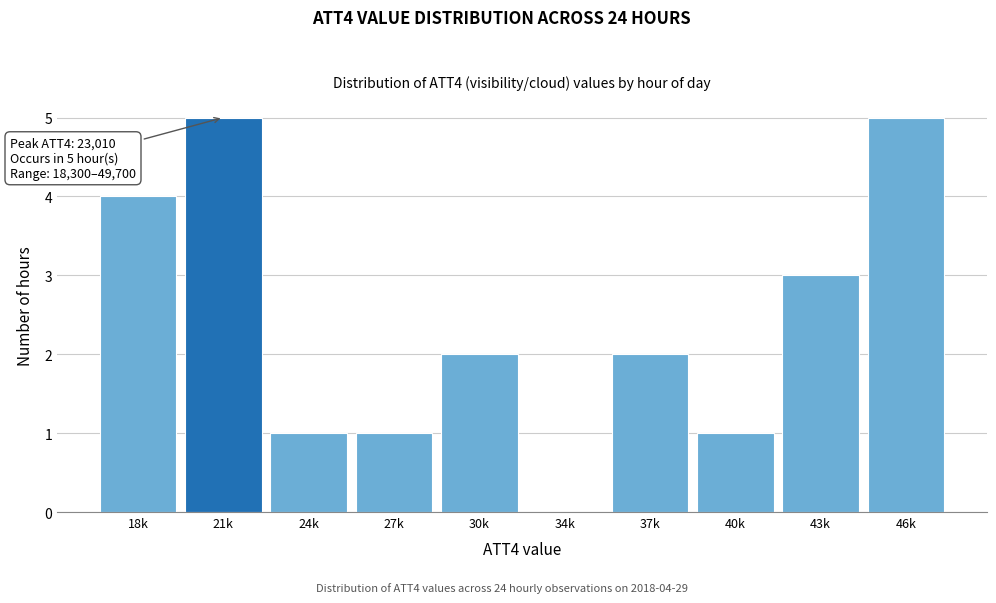

Reading left to right, transcribe all the data shown in this chart.

18k=4	21k=5	24k=1	27k=1	30k=2	34k=0	37k=2	40k=1	43k=3	46k=5